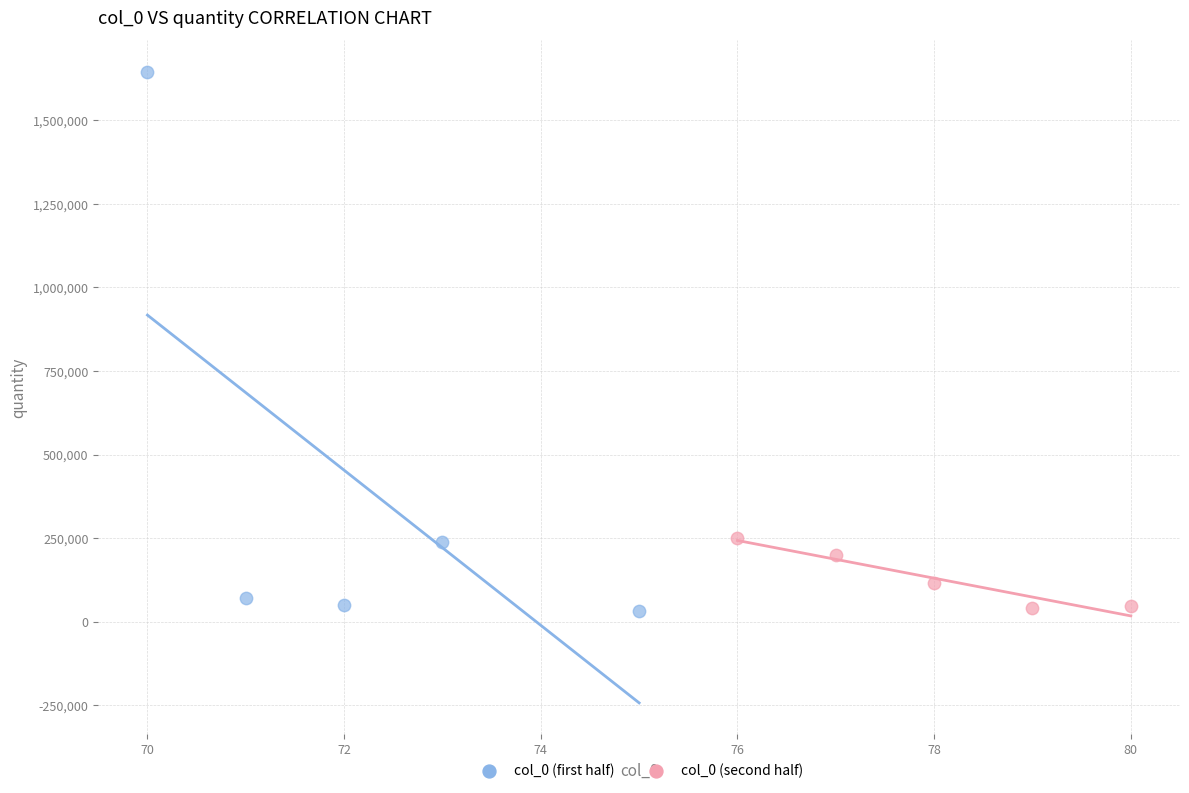

What are all the series names shown in the legend?

col_0 (first half), col_0 (second half)